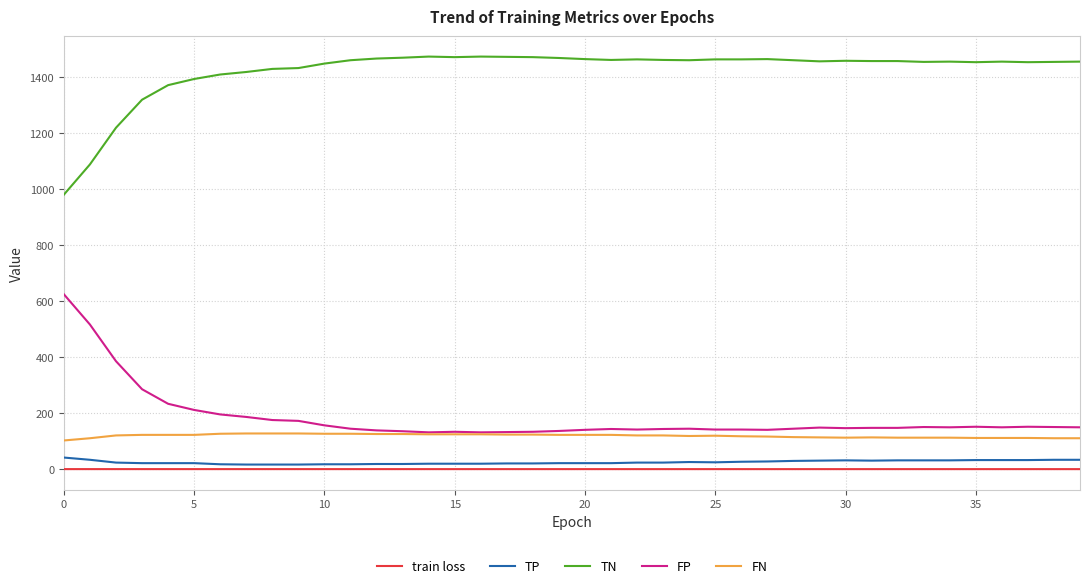

True or false: TN has more than 1 interior local peaks.

True